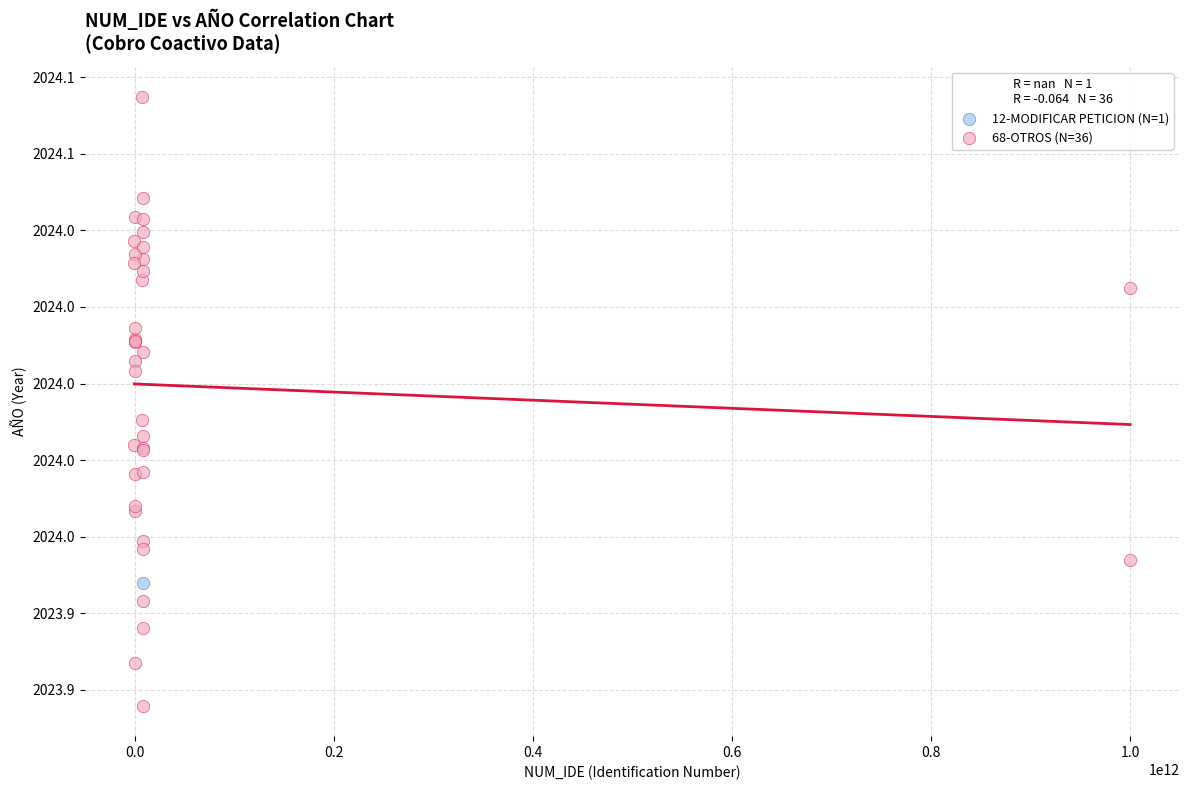

What are all the series names shown in the legend?

12-MODIFICAR PETICION (N=1), 68-OTROS (N=36)